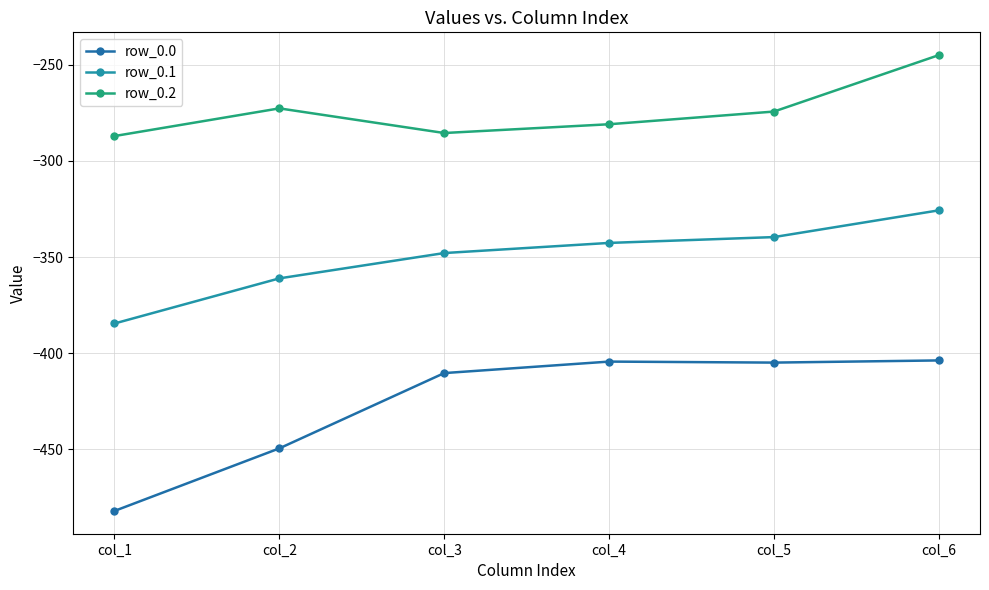

What is the average value of the row_0.2 series?

-274.3